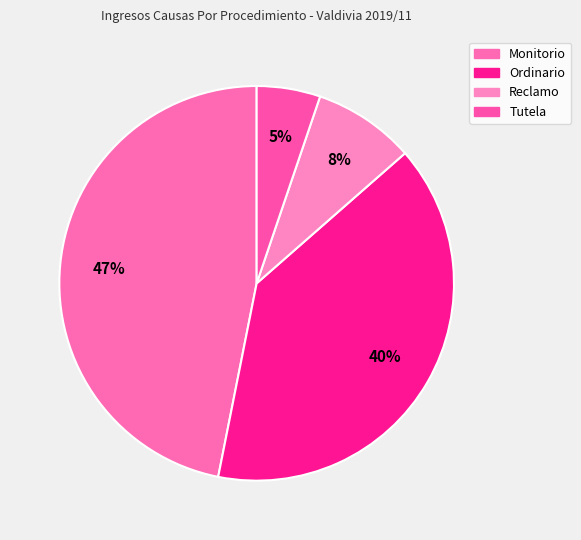

How many slices are in this pie chart?

4